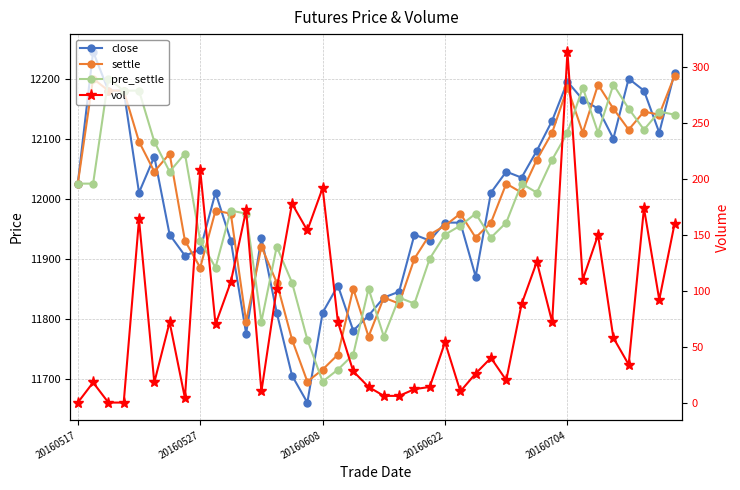

Which series has the widest spread of values?

close